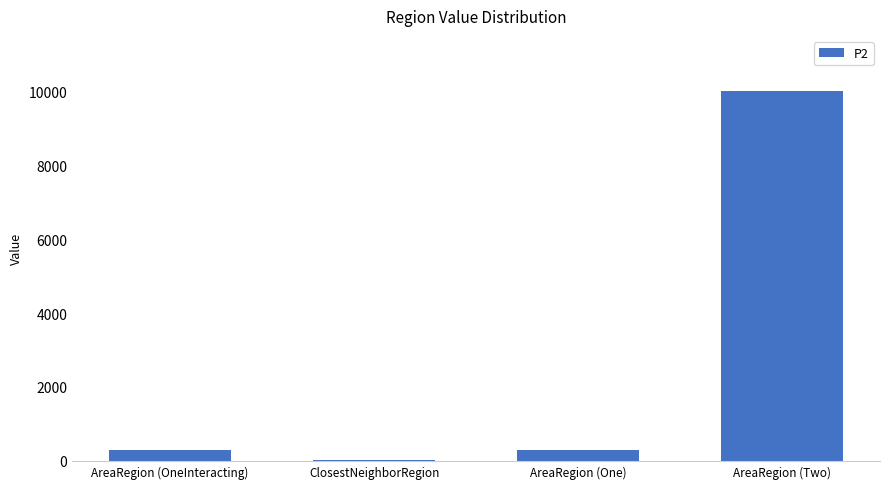

Reading left to right, extract all data points from this chart.

300	25	300	10000